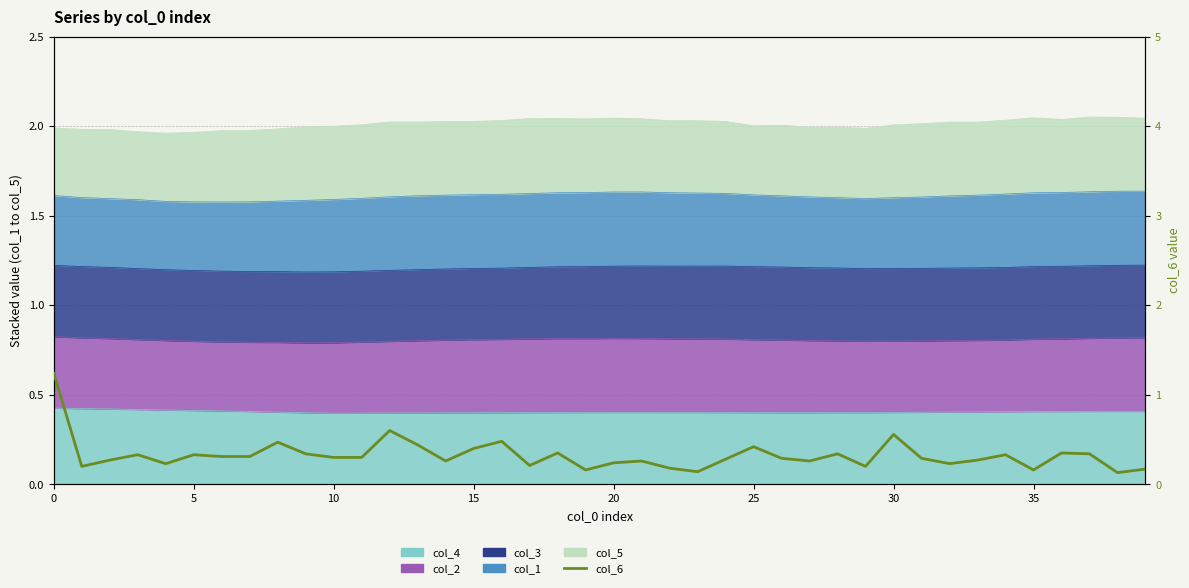

What is the sum of all values?

13.0